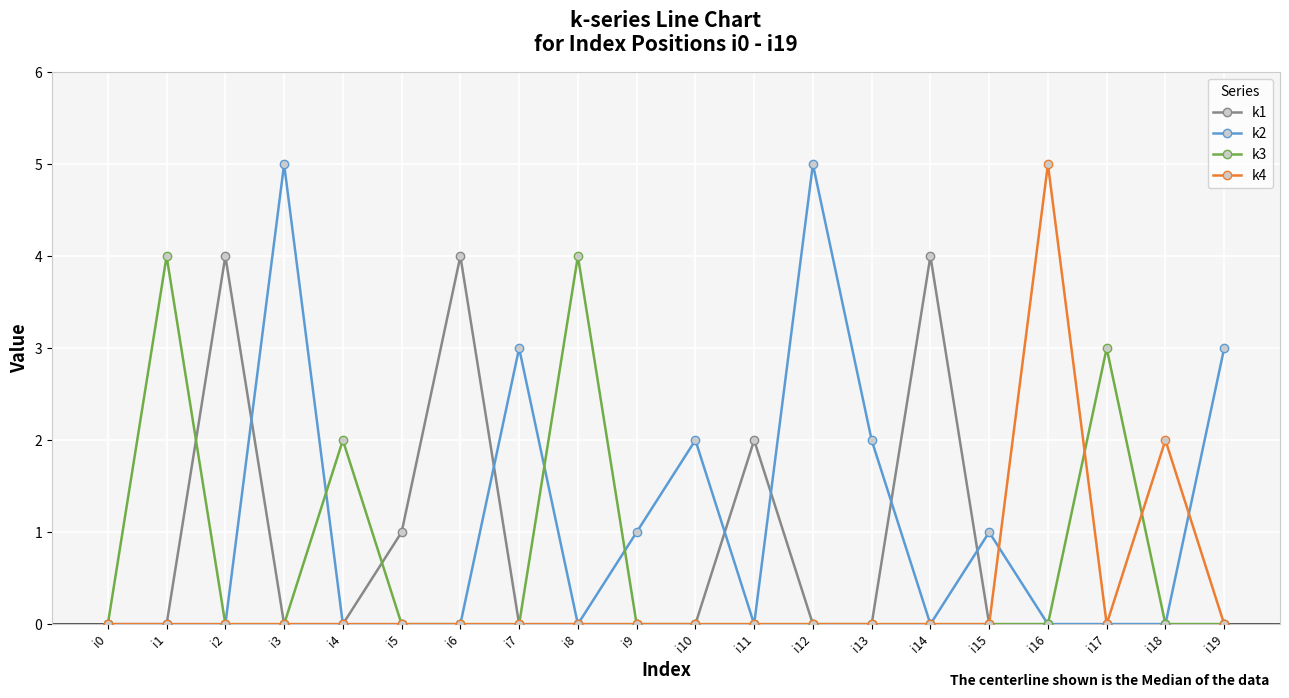

Where is k3 nearest to the value 2?

i4